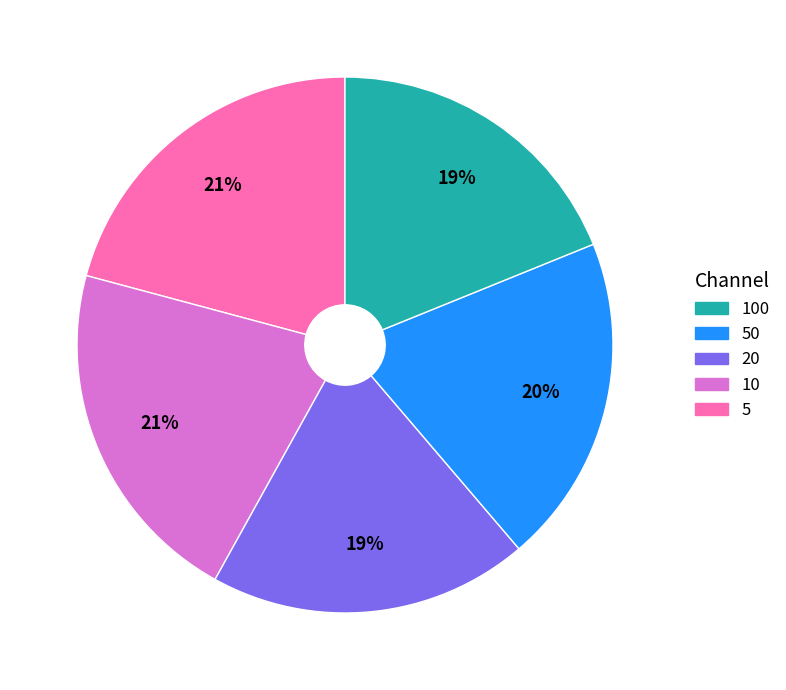

How many segments does this pie chart have?

5